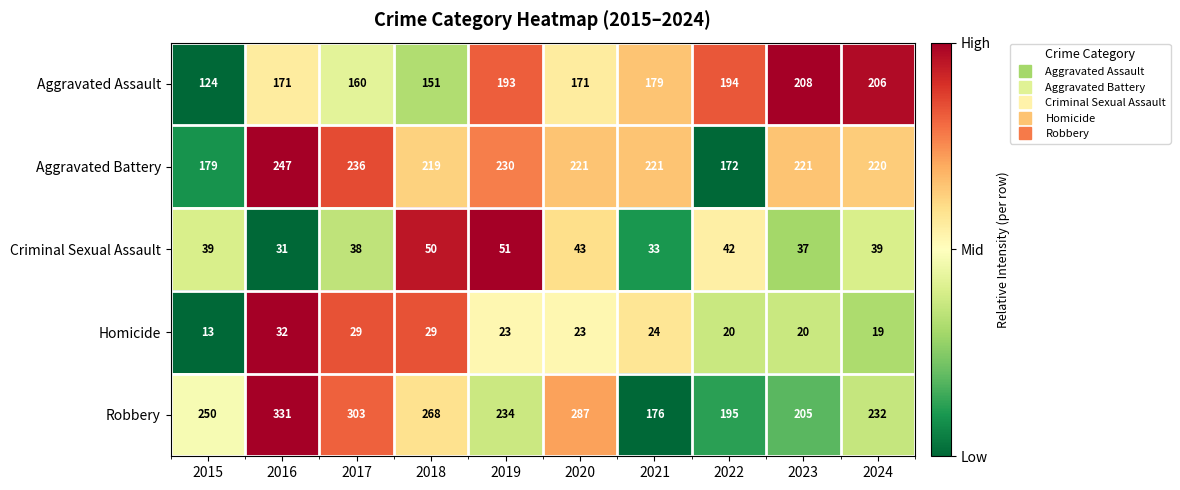

What is the difference between the Aggravated Battery values at 2019 and 2015?

51